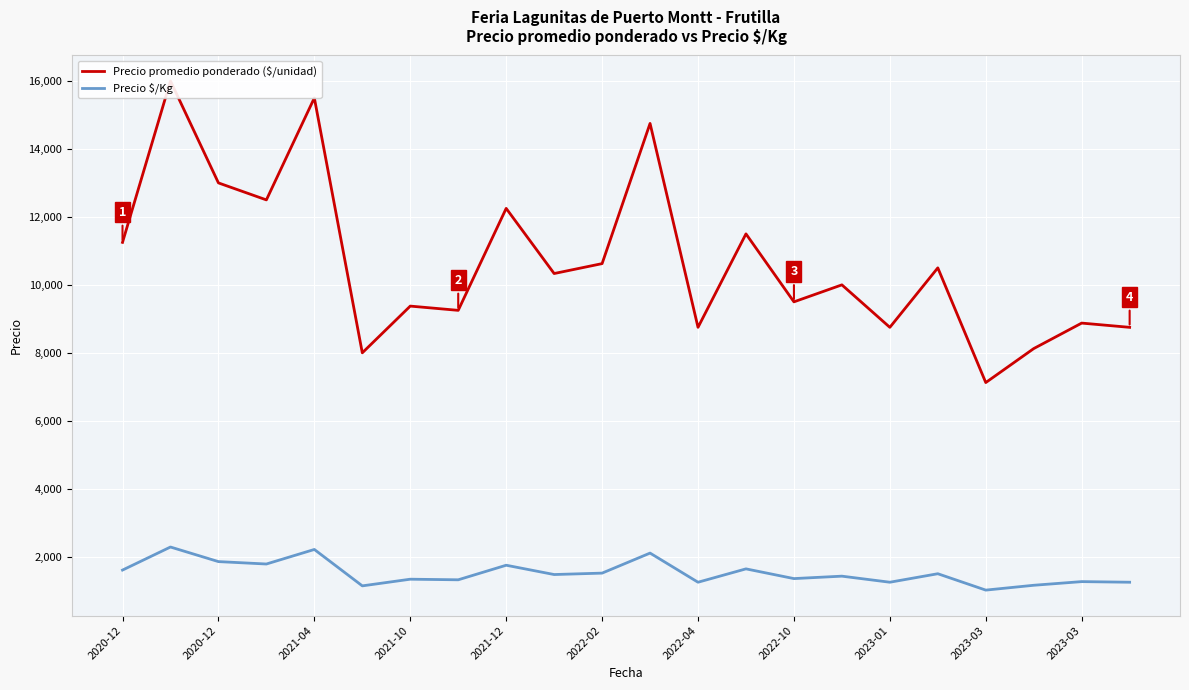

What is the value of the Precio $/Kg point at the 14th from the left?

1643.0